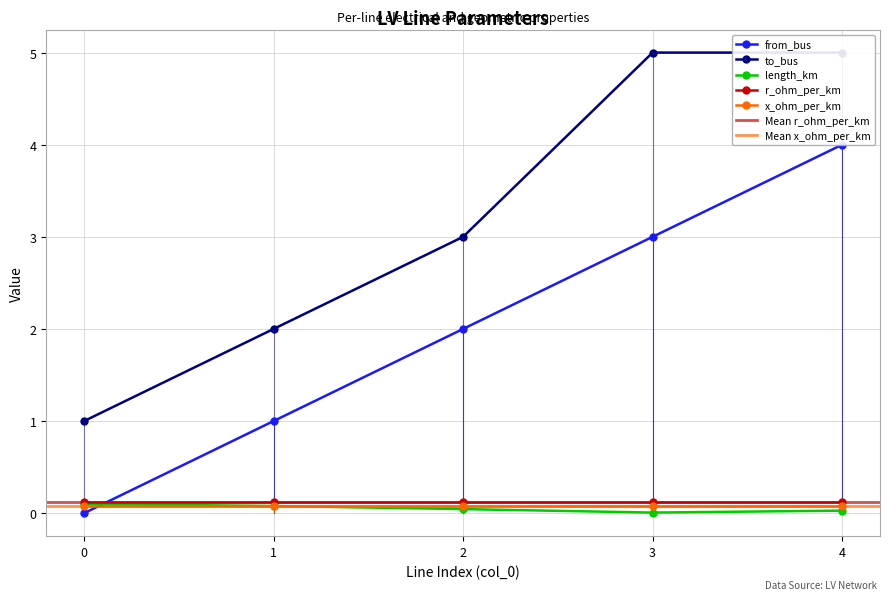

What is the difference between the highest and lowest values at 1?

1.9